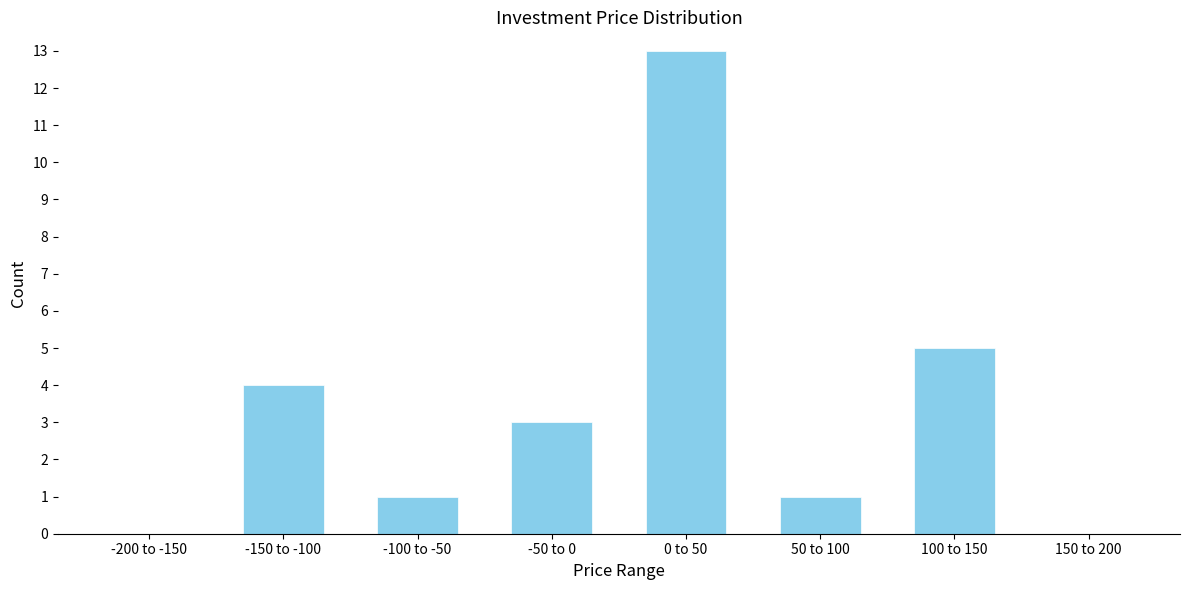

Reading left to right, extract all data points from this chart.

-200 to -150=0	-150 to -100=4	-100 to -50=1	-50 to 0=3	0 to 50=13	50 to 100=1	100 to 150=5	150 to 200=0